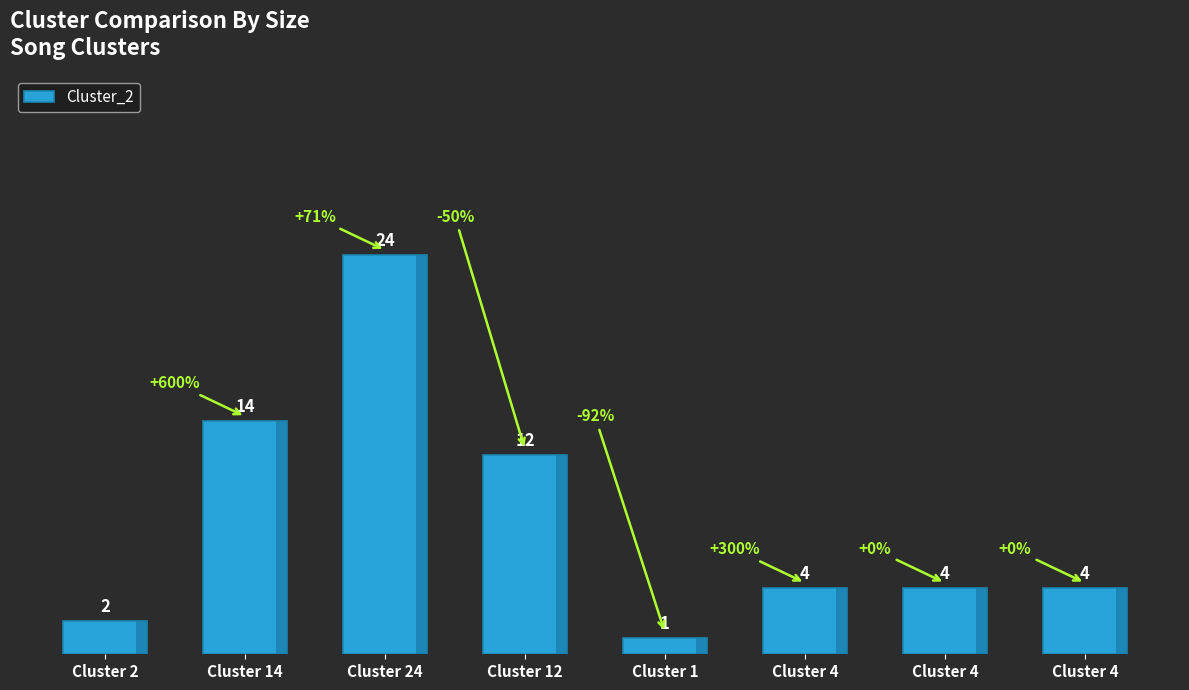

What is the value of the 2nd bar from the left?

14